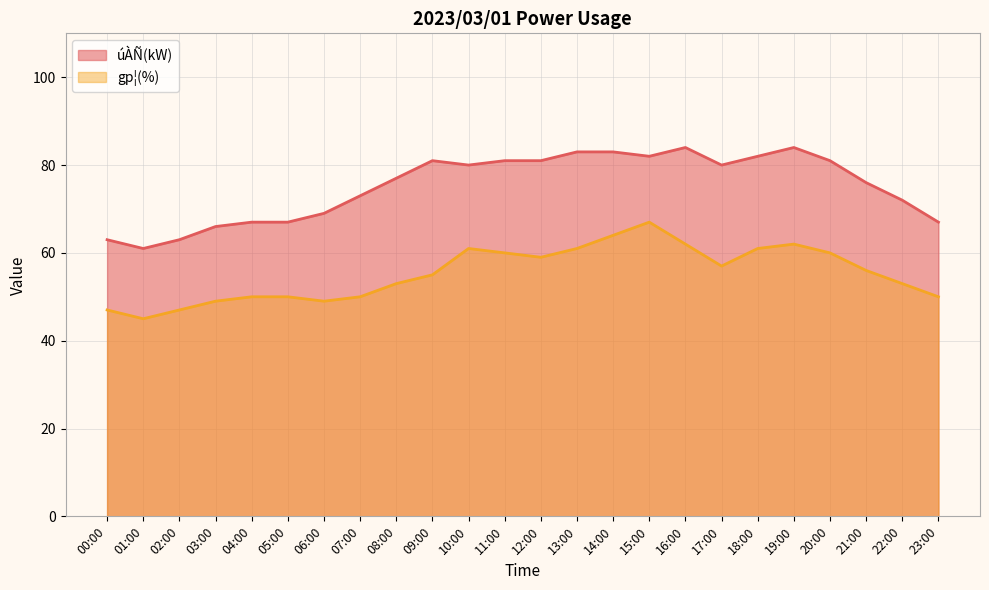

At which category does gp¦(%) reach its first local valley?

01:00